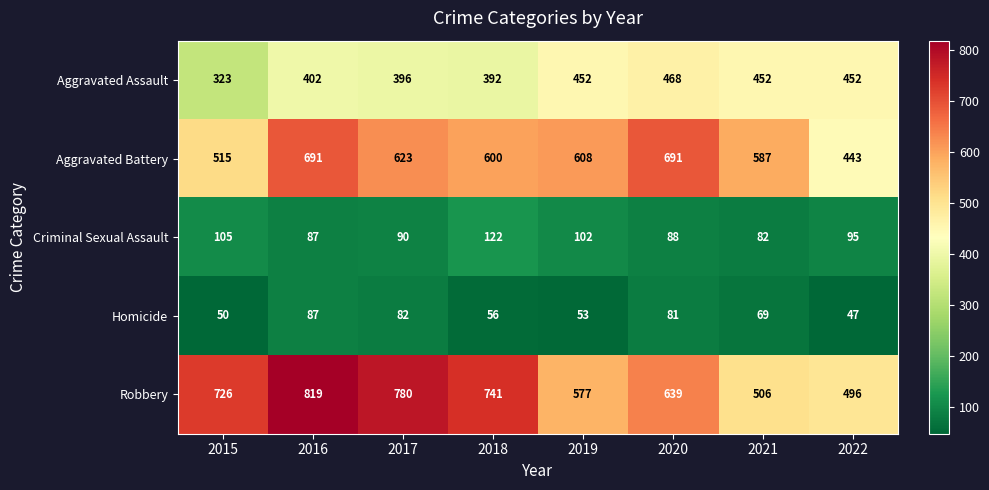

What is the sum of the Homicide values at 2019 and 2017?

135